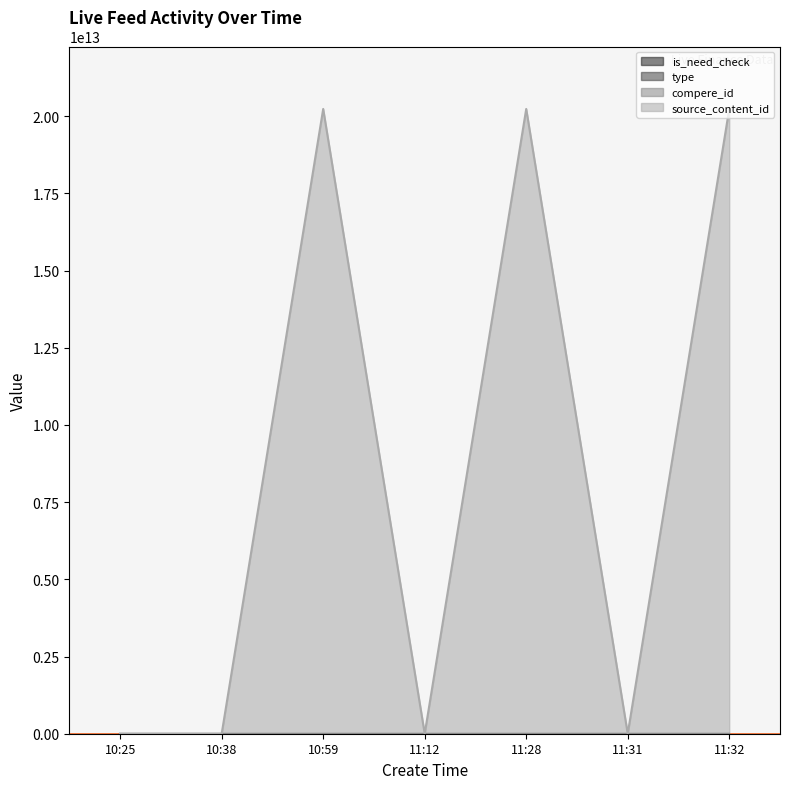

At which label does compere_id reach its minimum?

10:25